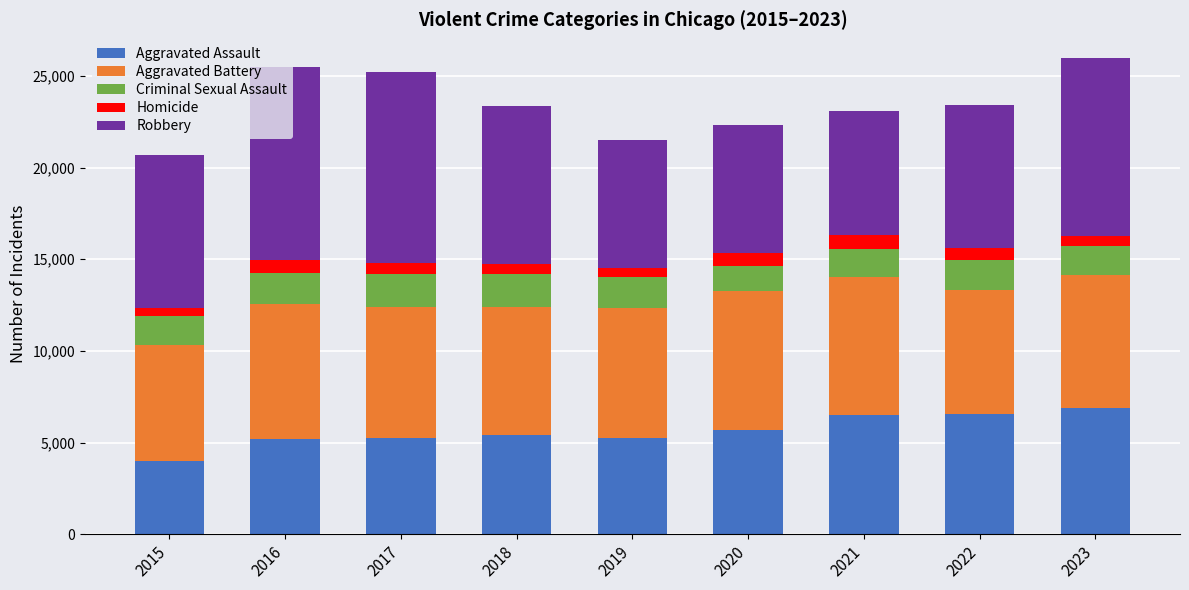

Which category has the lowest value in the Aggravated Assault series?

2015